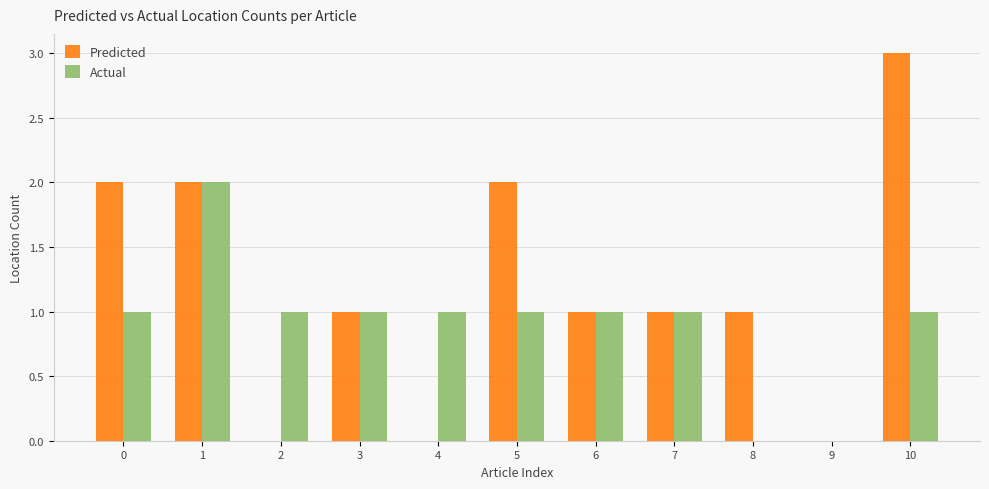

Is the value of Actual at 2 greater than the value of Predicted at 9?

Yes